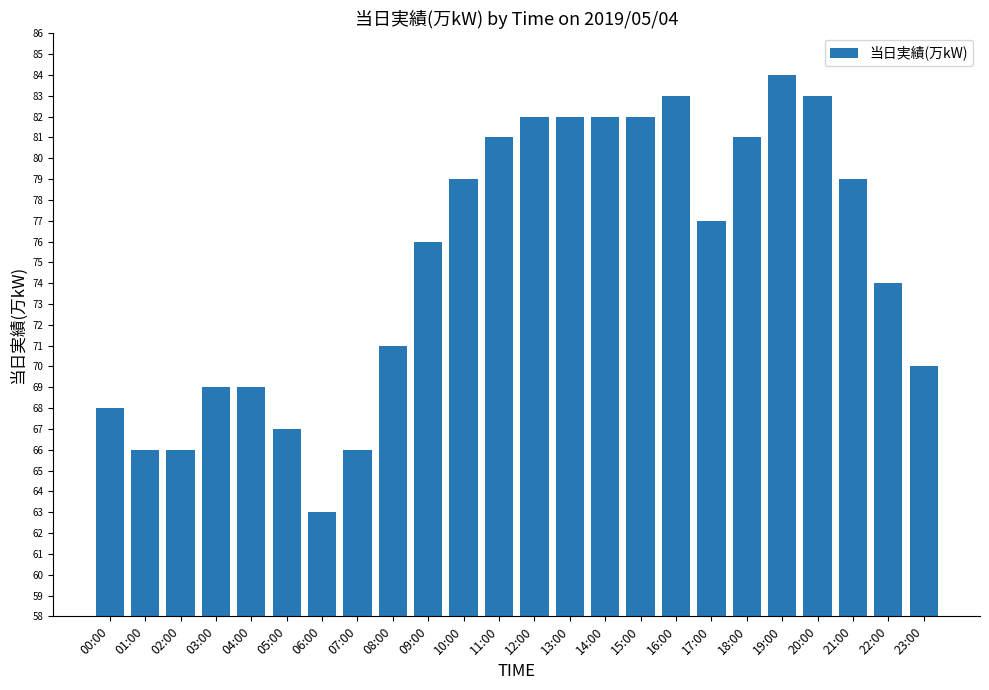

The chart shows a value of 141 at 16:00. True or false?

False